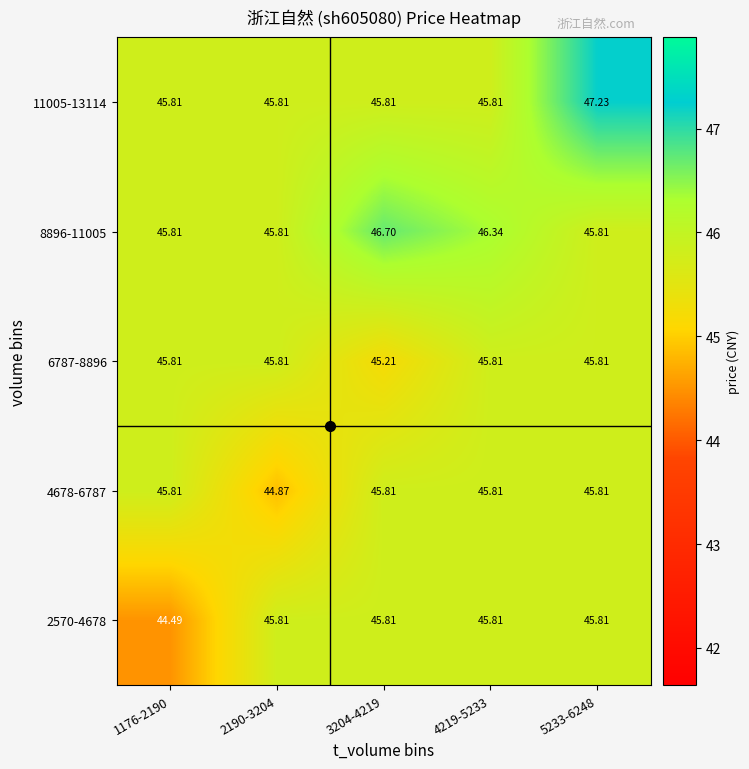

How many distinct data groups are displayed?

5